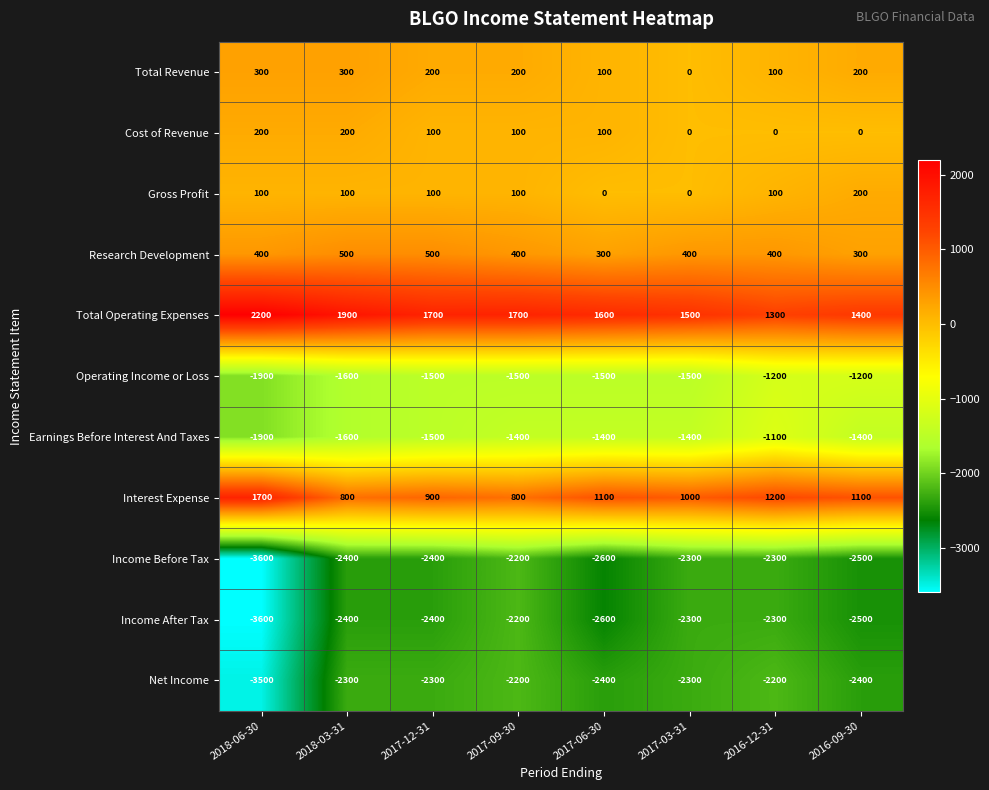

The value of Income Before Tax at 2017-03-31 is -2300. True or false?

True